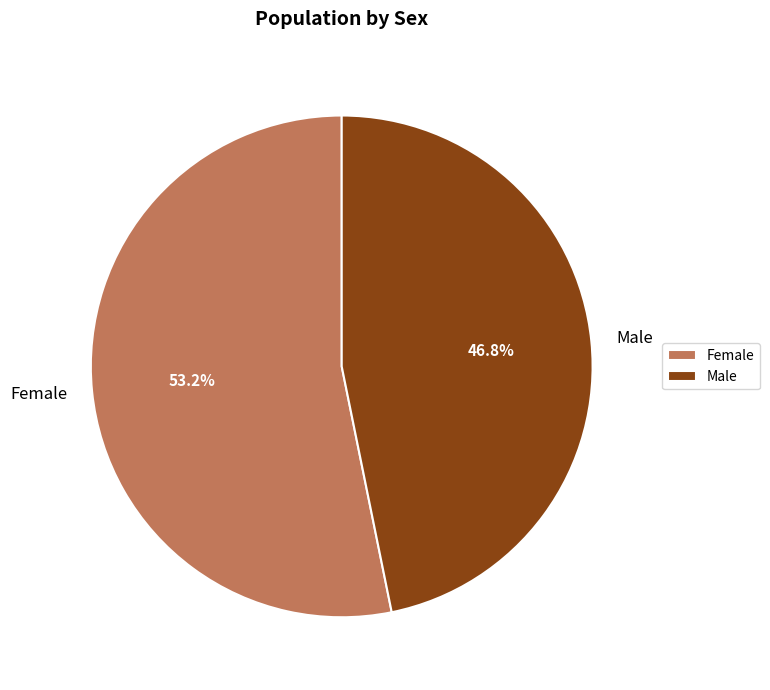

Combined, what portion of the pie is Female and Male?

100.0%